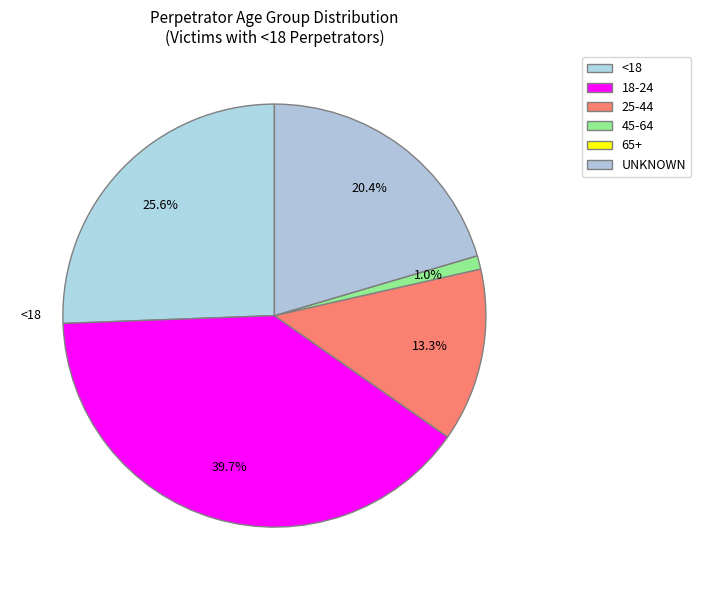

Is it true that 18-24 is 45% of the pie?

False